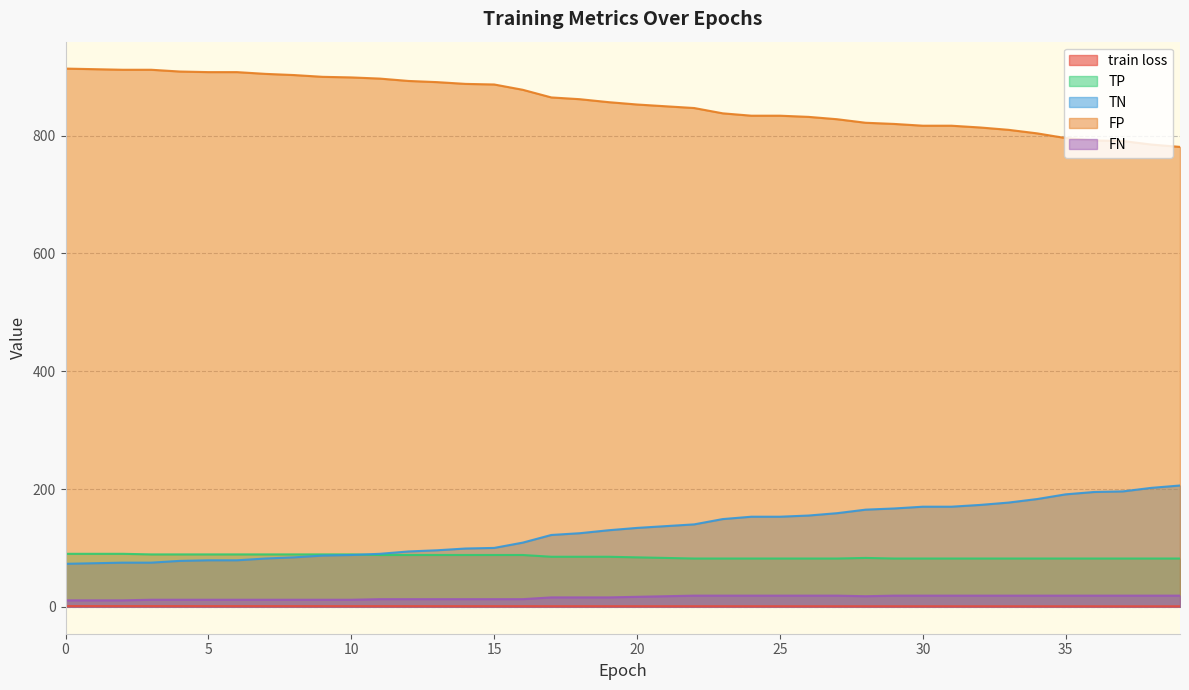

Rank the series at 29 from lowest to highest value.

train loss, FN, TP, TN, FP